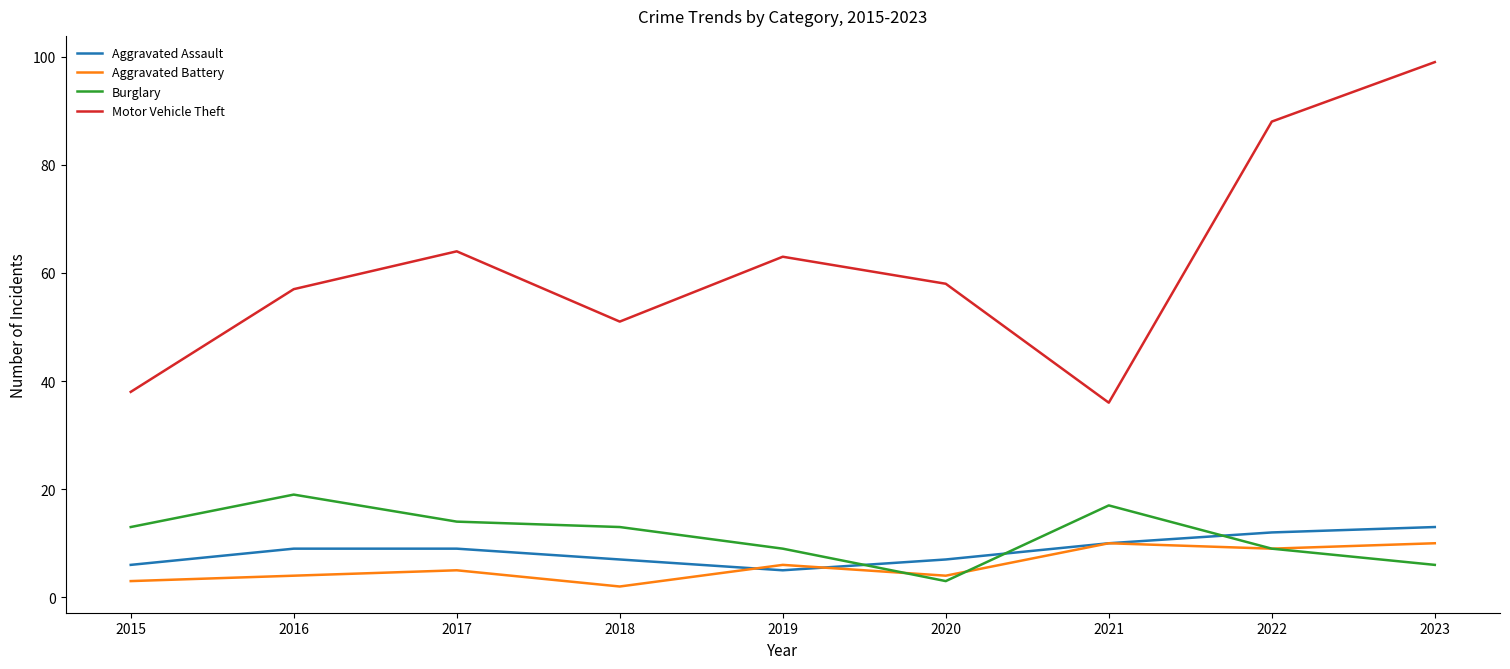

Reading left to right, transcribe all the data shown in this chart.

Aggravated Assault: 6	9	9	7	5	7	10	12	13
Aggravated Battery: 3	4	5	2	6	4	10	9	10
Burglary: 13	19	14	13	9	3	17	9	6
Motor Vehicle Theft: 38	57	64	51	63	58	36	88	99